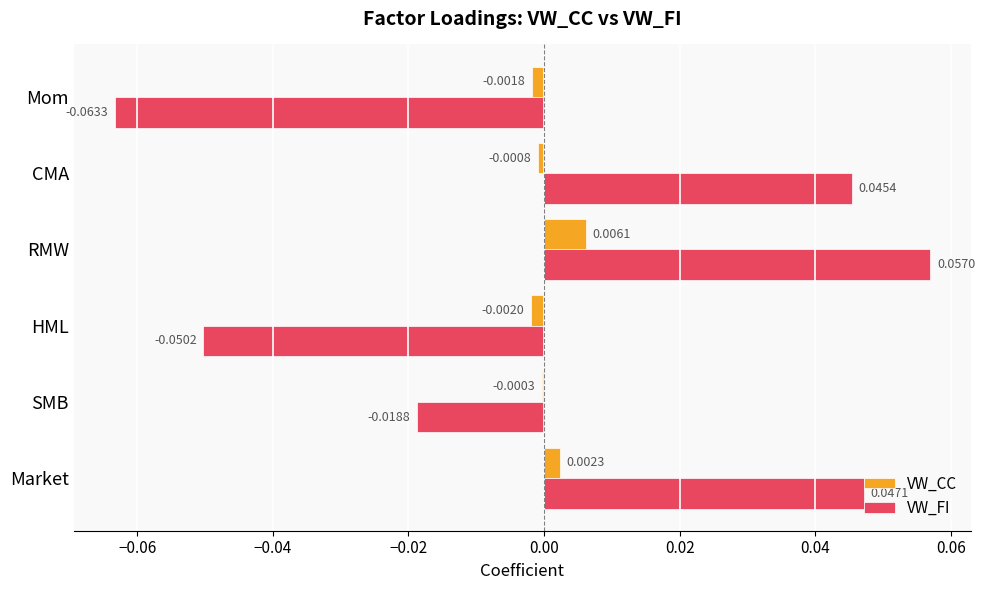

At which category is the sum across all series the highest?

RMW